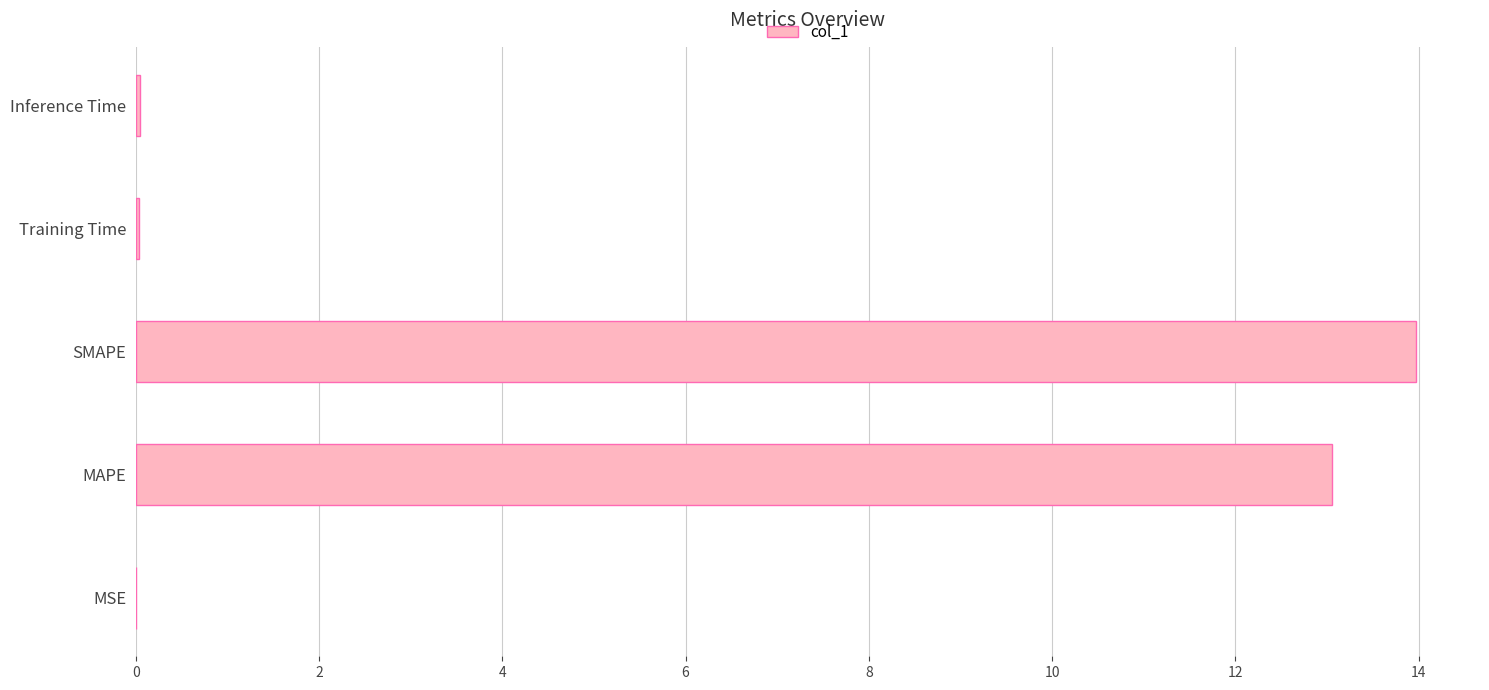

Which category has the highest value across all series?

SMAPE